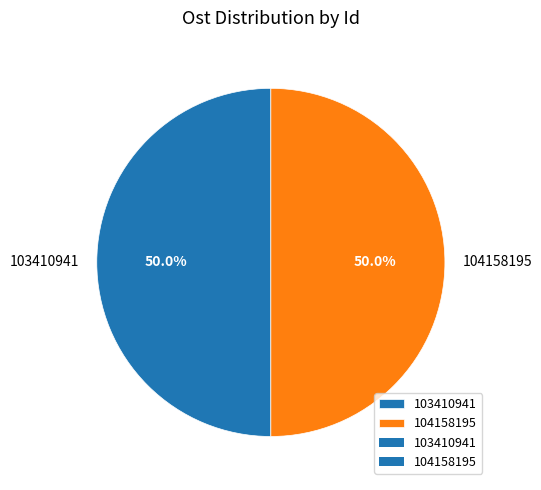

Approximately how many times larger is the value at 103410941 compared to 104158195?

1.0